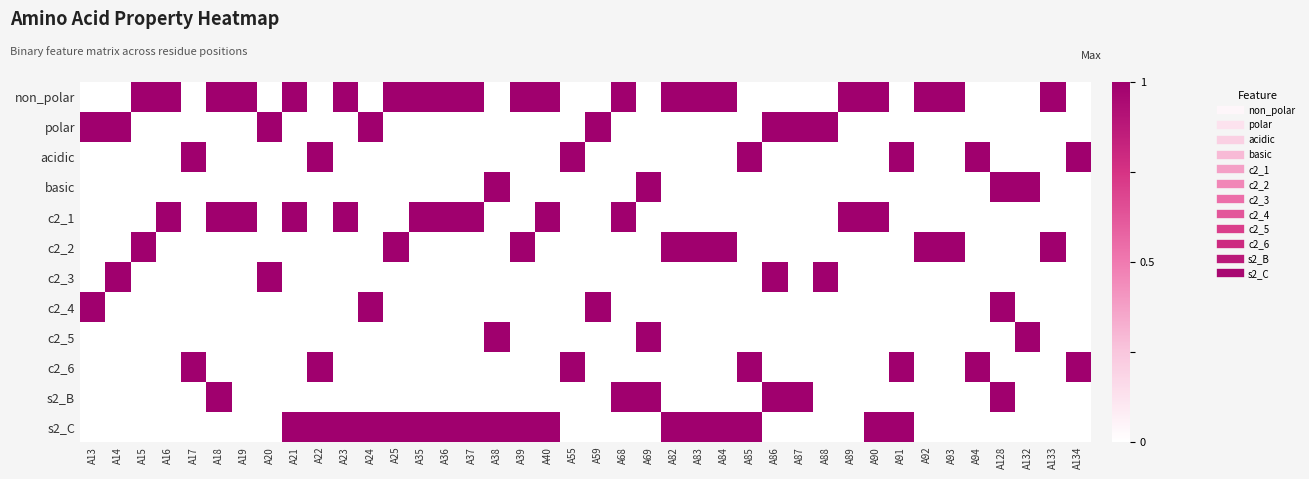

Between A55 and A84, which series saw the biggest shift?

non_polar